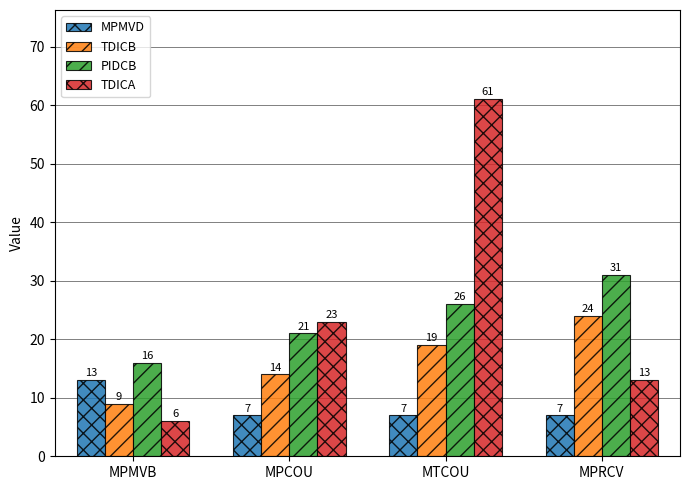

True or false: PIDCB has a value of 26 at MTCOU.

True